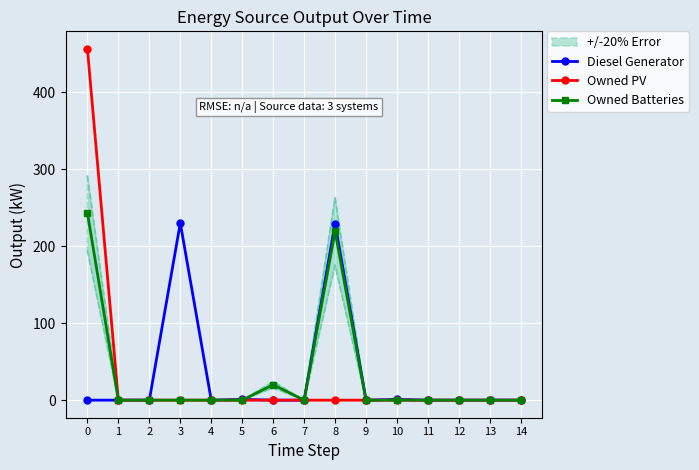

How many interior local valleys does the Diesel Generator series have?

2